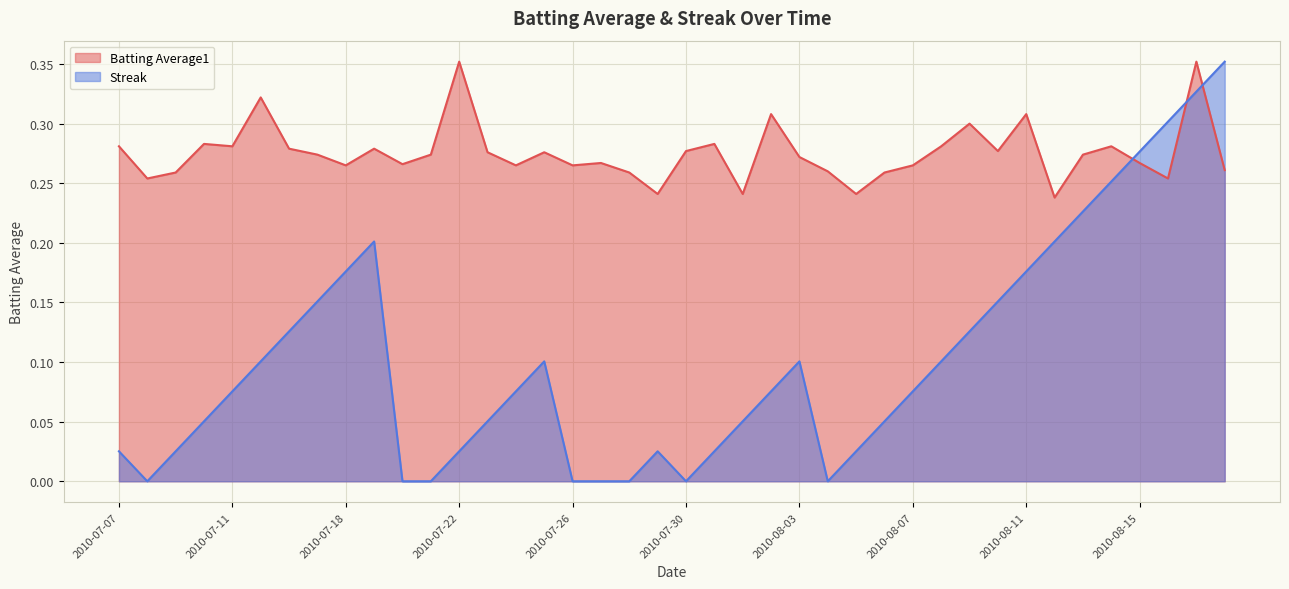

List the series in order of their peak value, highest first.

Batting Average1, Streak